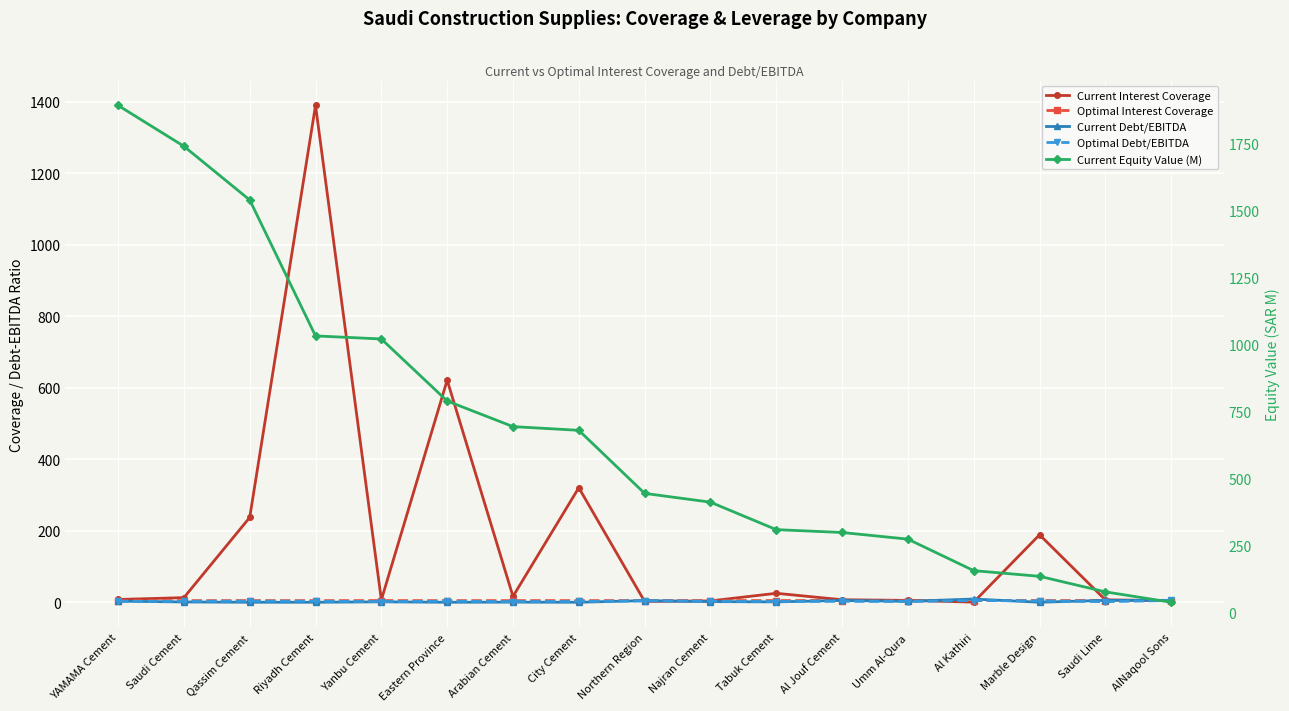

Which label corresponds to the smallest value in the chart?

City Cement